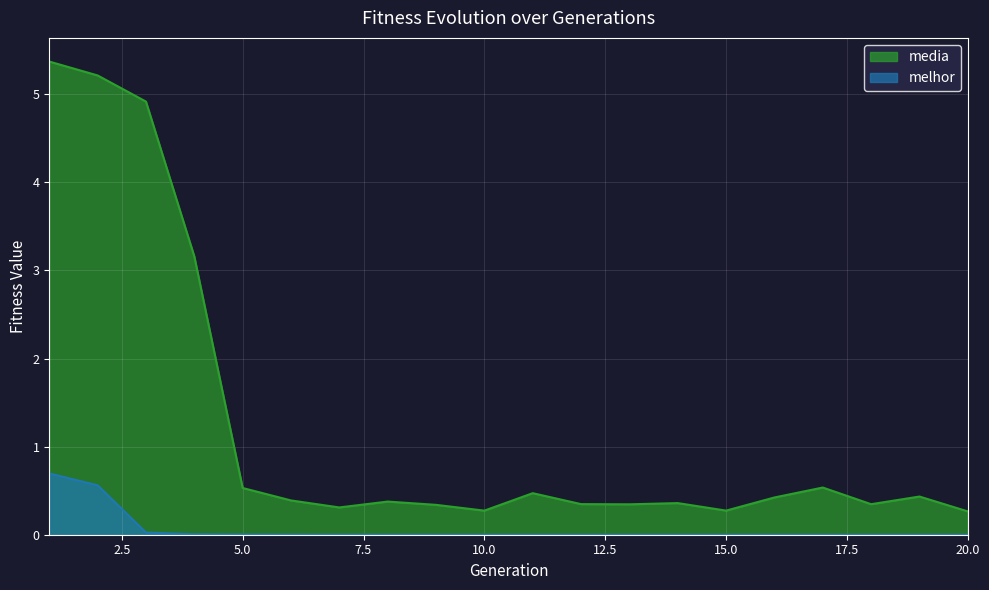

Reading right to left, what are all the values shown in this chart?

media: 20=0.3	19=0.4	18=0.3	17=0.5	16=0.4	15=0.3	14=0.4	13=0.3	12=0.3	11=0.5	10=0.3	9=0.3	8=0.4	7=0.3	6=0.4	5=0.5	4=3.2	3=4.9	2=5.2	1=5.4
melhor: 20=0.0	19=0.0	18=0.0	17=0.0	16=0.0	15=0.0	14=0.0	13=0.0	12=0.0	11=0.0	10=0.0	9=0.0	8=0.0	7=0.0	6=0.0	5=0.0	4=0.0	3=0.0	2=0.6	1=0.7